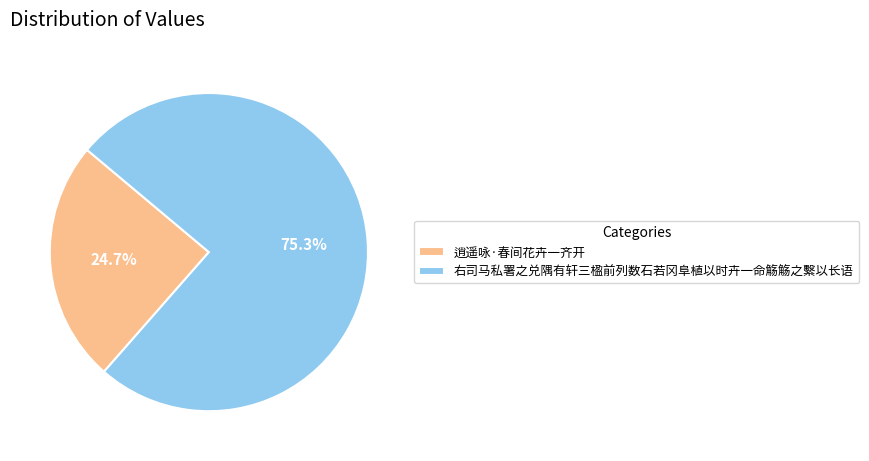

What is the ratio of the value at 逍遥咏·春间花卉一齐开 to the value at 右司马私署之兑隅有轩三楹前列数石若冈阜植以时卉一命觞觞之繫以长语?

0.3